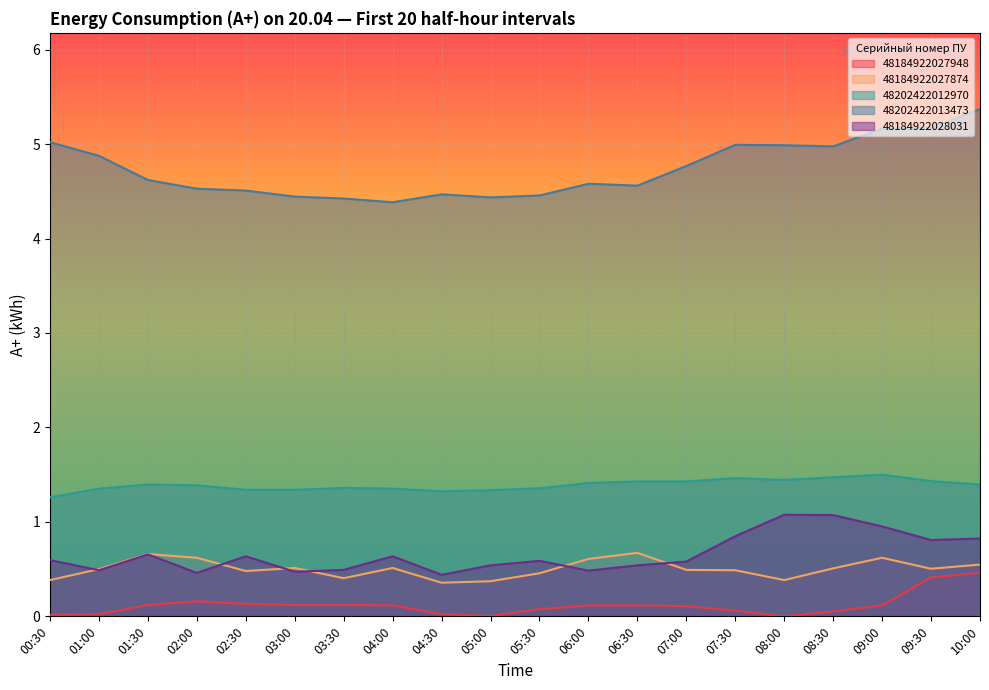

True or false: 48184922027874 and 48202422013473 cross at least once.

False